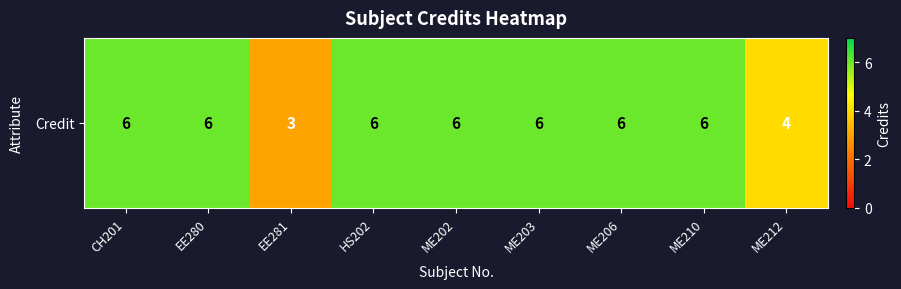

What is the minimum value shown in the chart?

3